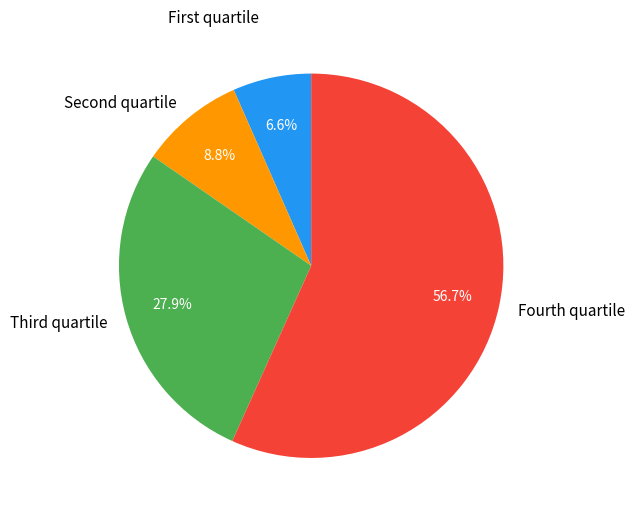

Count the number of slices in the pie.

4